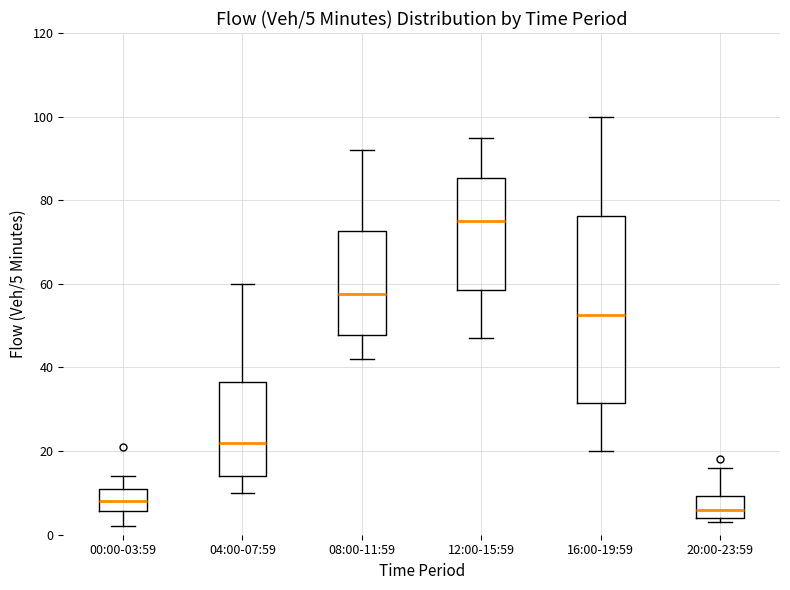

Comparing the boxes themselves (not the whiskers), which one is the tallest?

16:00-19:59